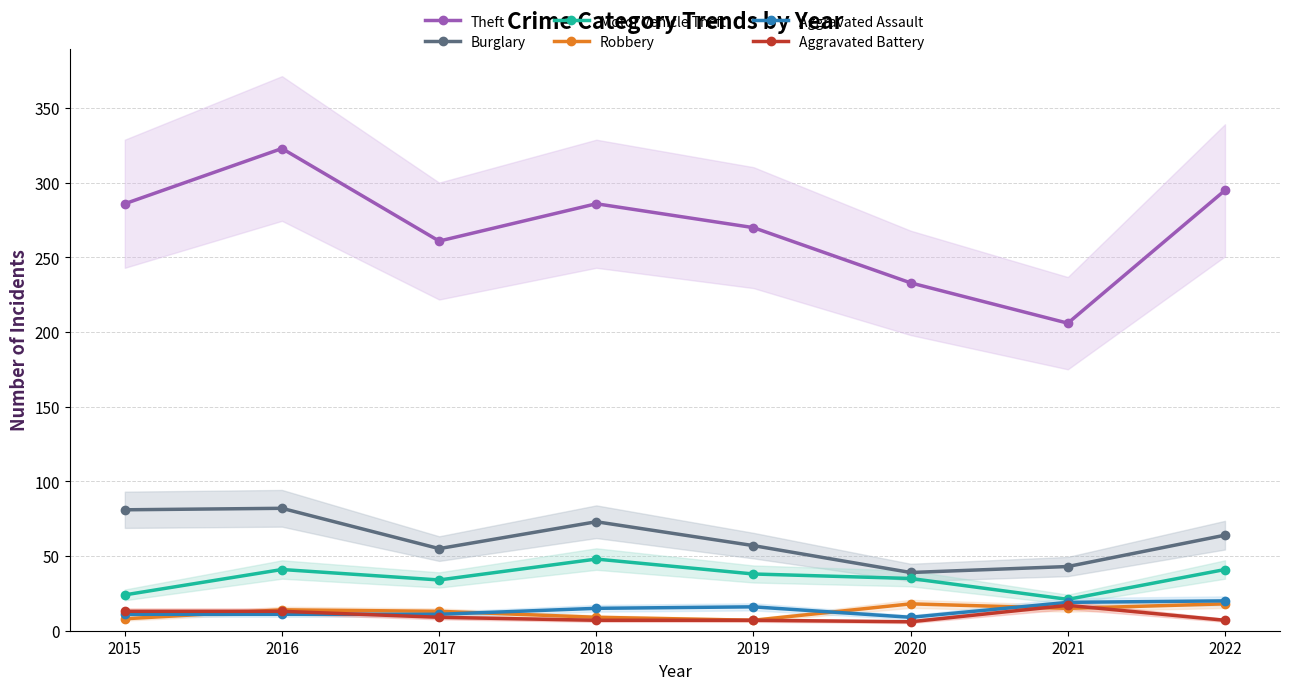

What is the difference between the maximum and second lowest values in the Motor Vehicle Theft series?

24